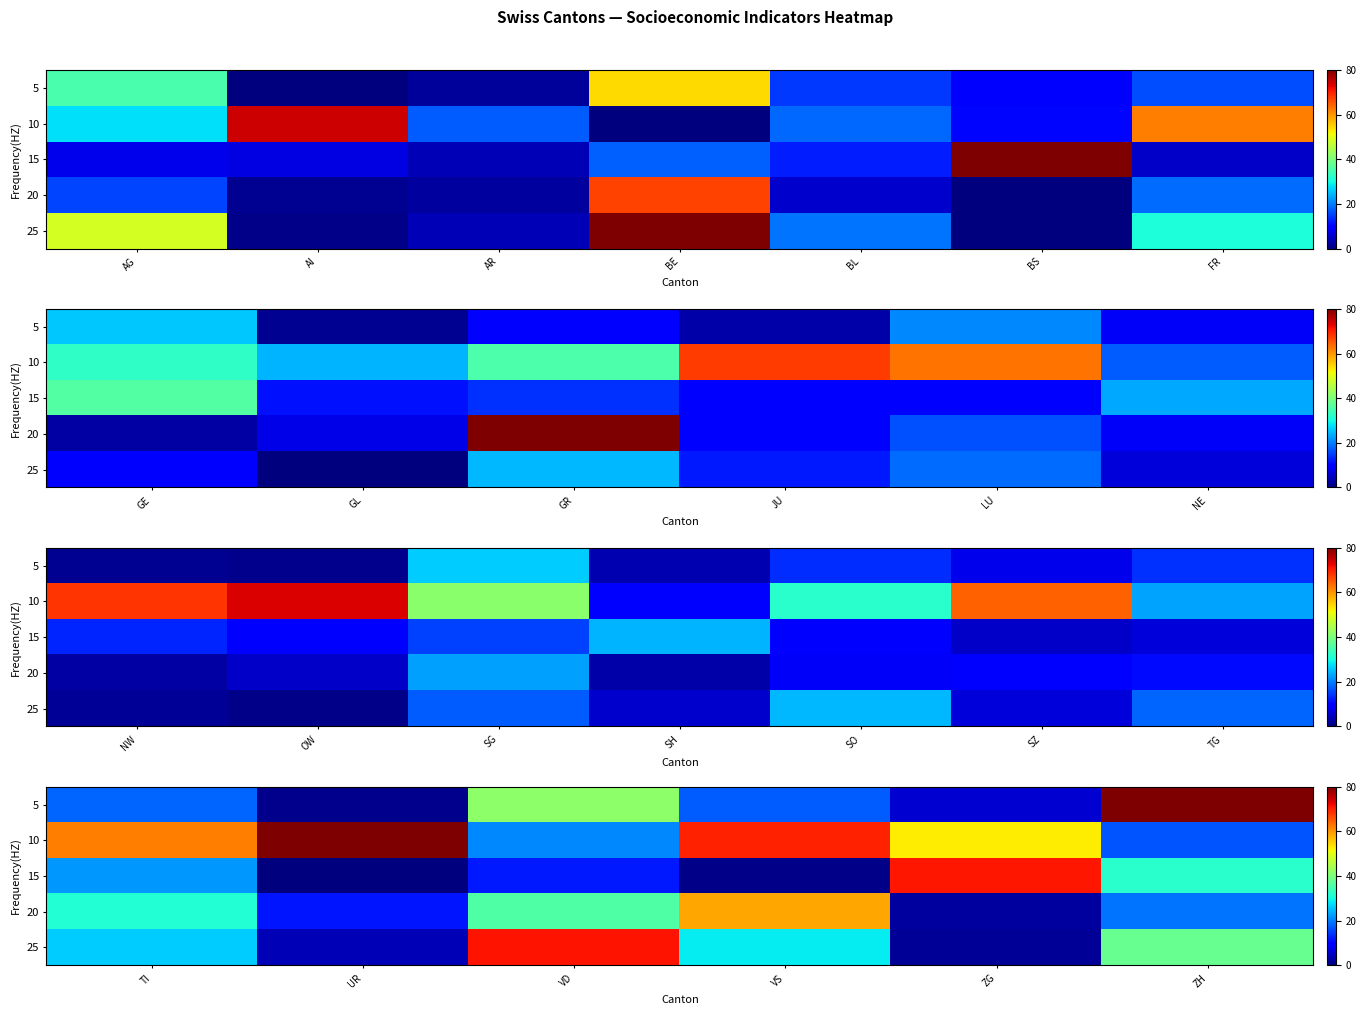

Is it true that 25 equals 19.8 at ZH?

False